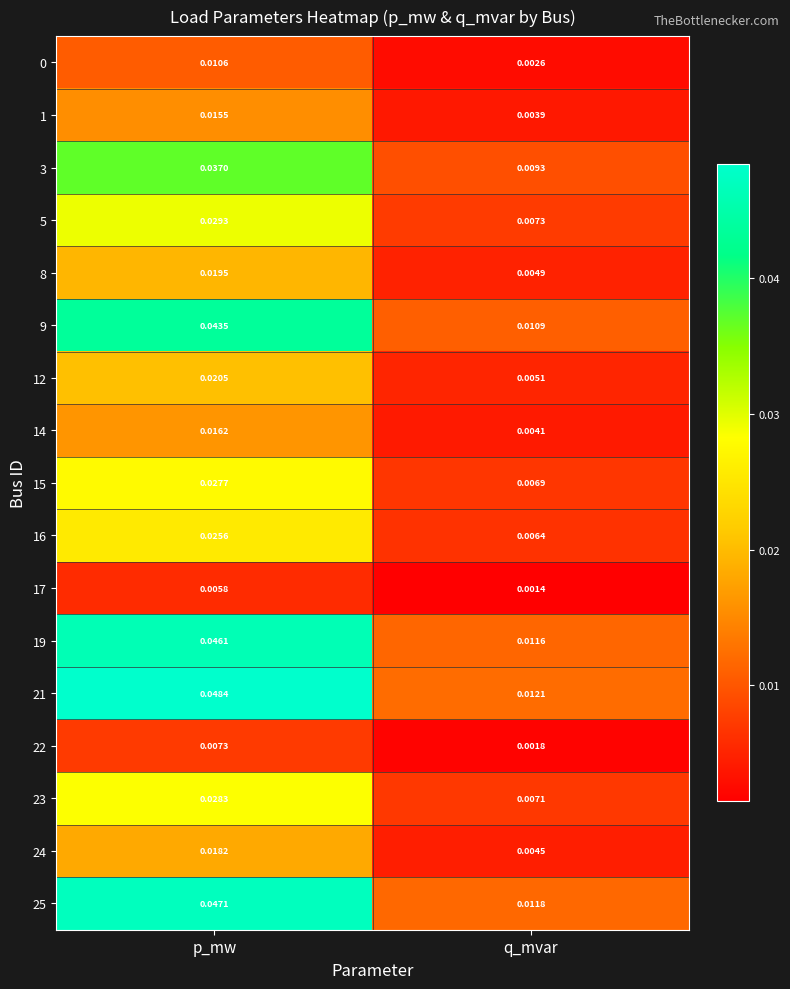

Which series has the largest total across all categories?

21